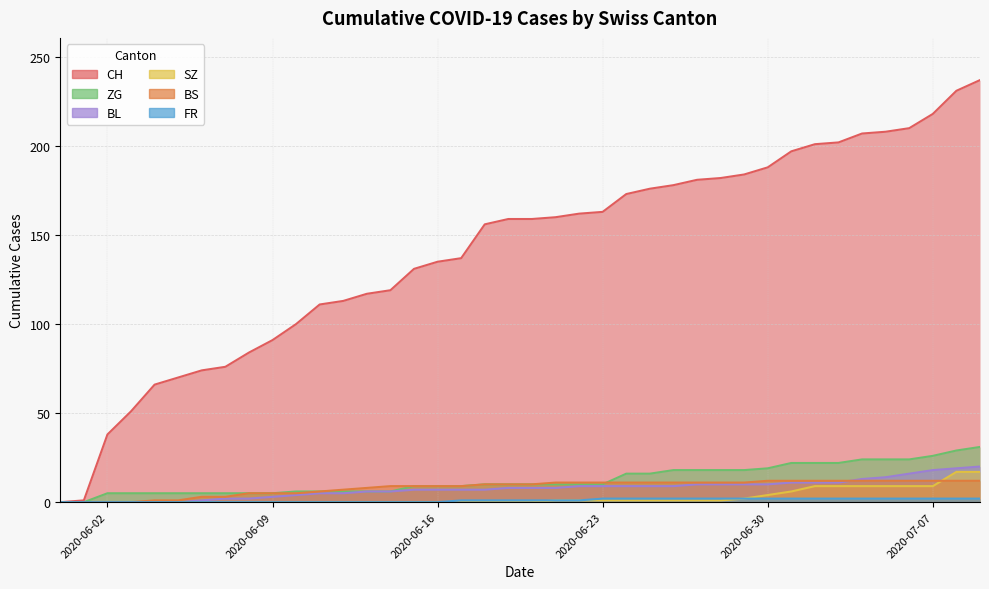

What is the sum of all CH values?

5646